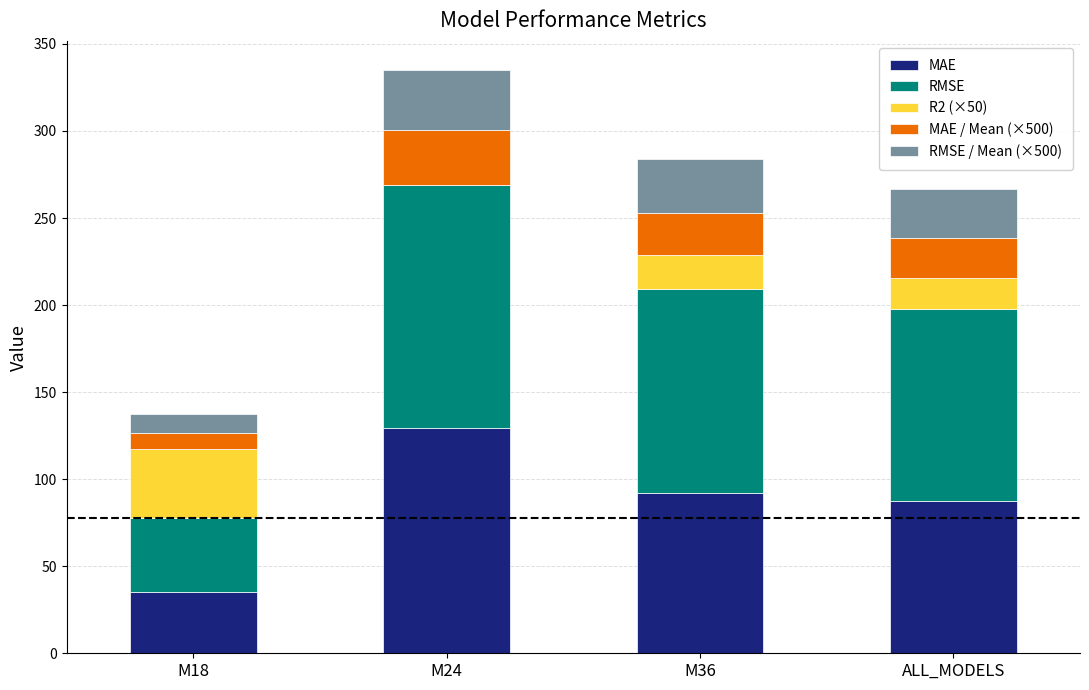

How many distinct data groups are displayed?

5